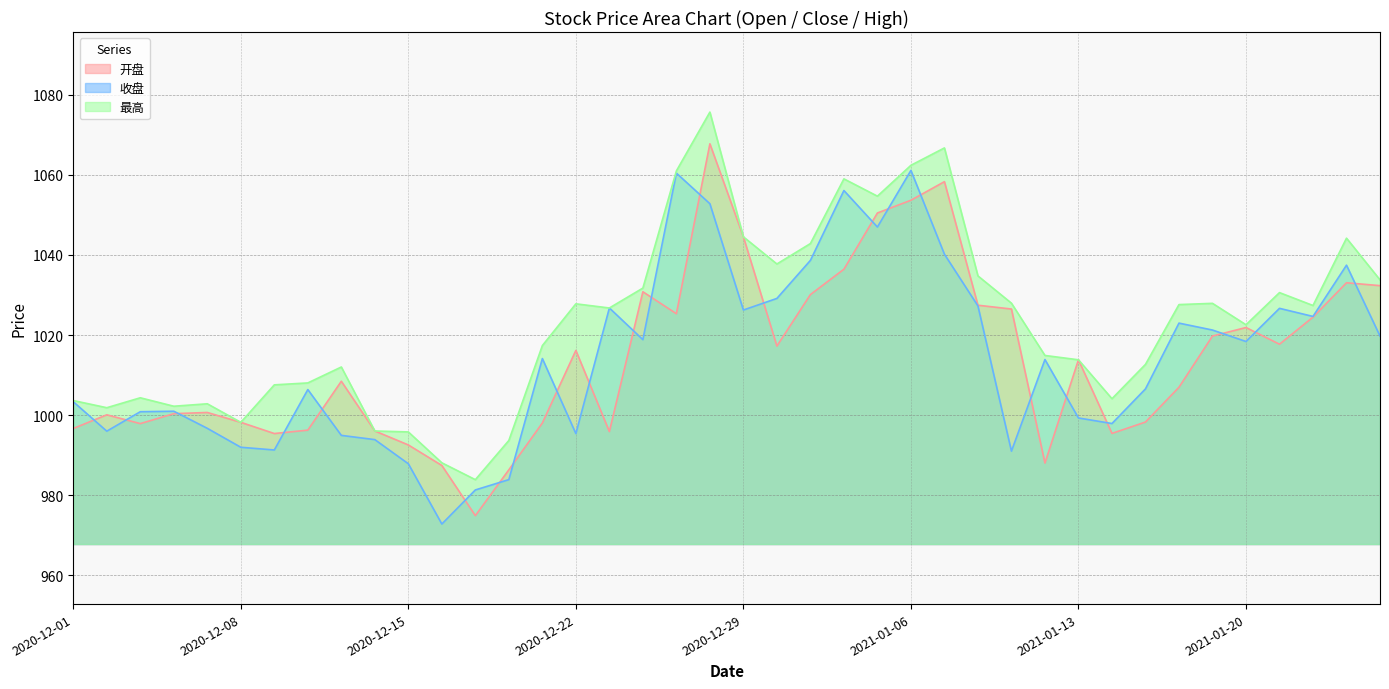

True or false: 收盘 and 最高 cross at least once.

False